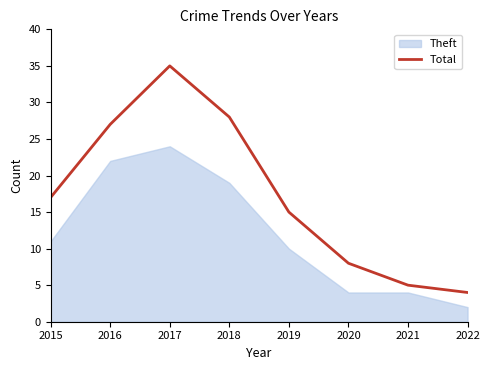

How many lines are shown in the chart?

1